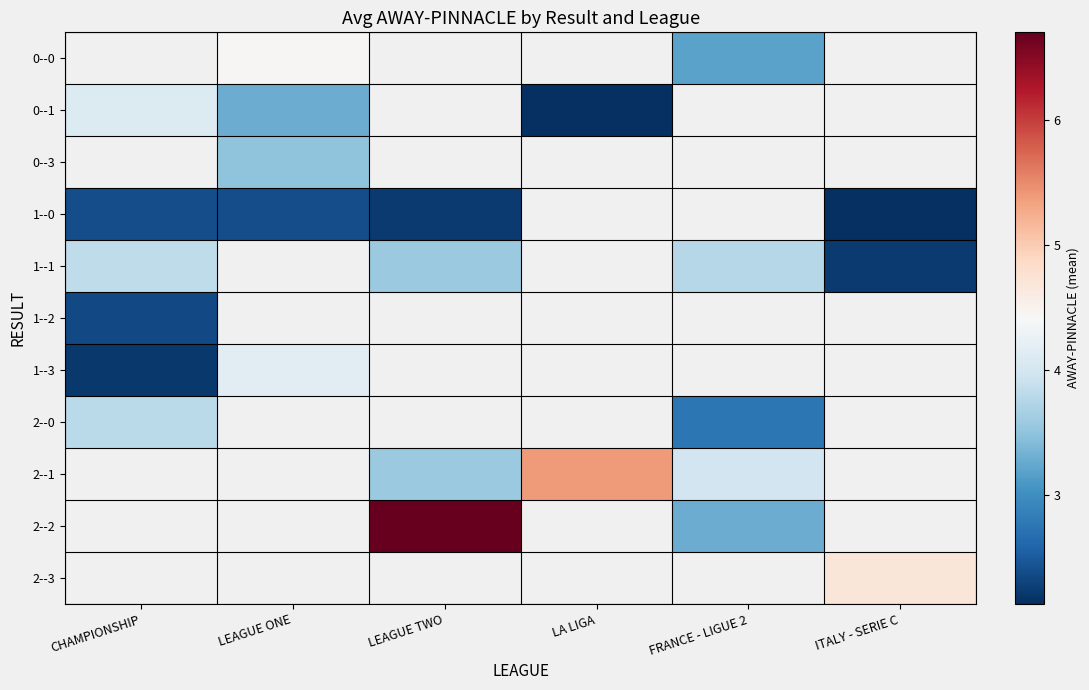

Count the number of data series in this chart.

11